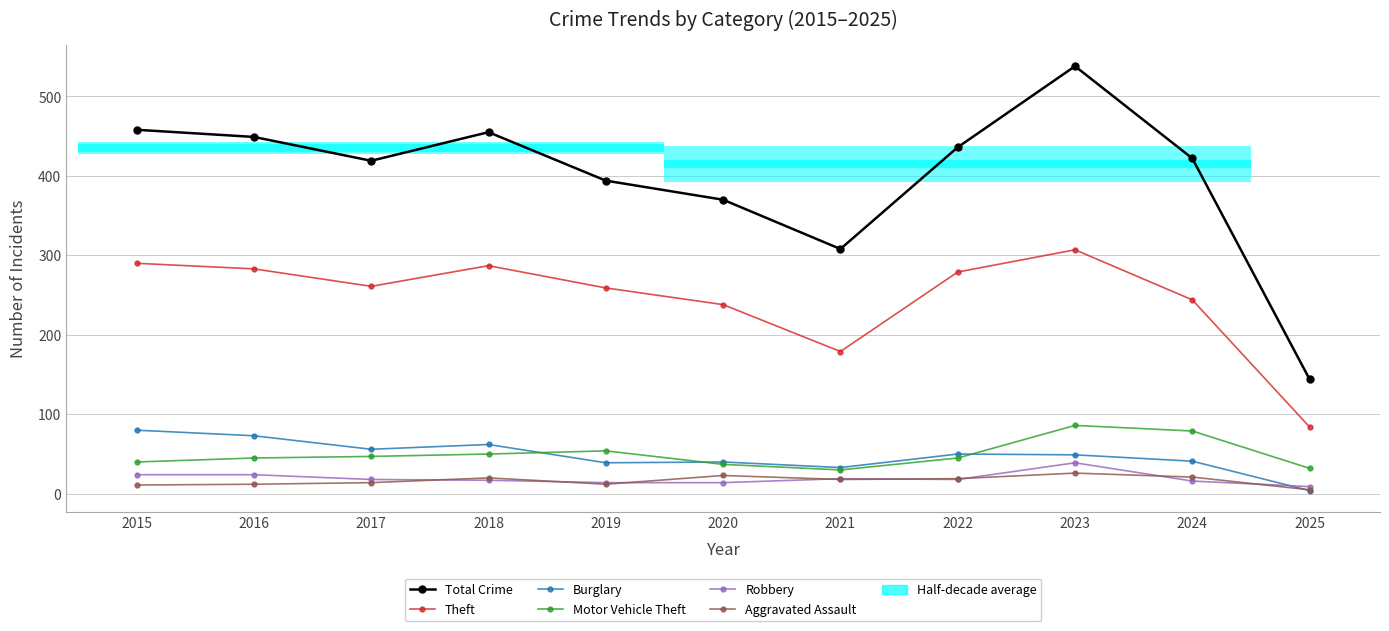

What is the minimum value for Burglary?

4